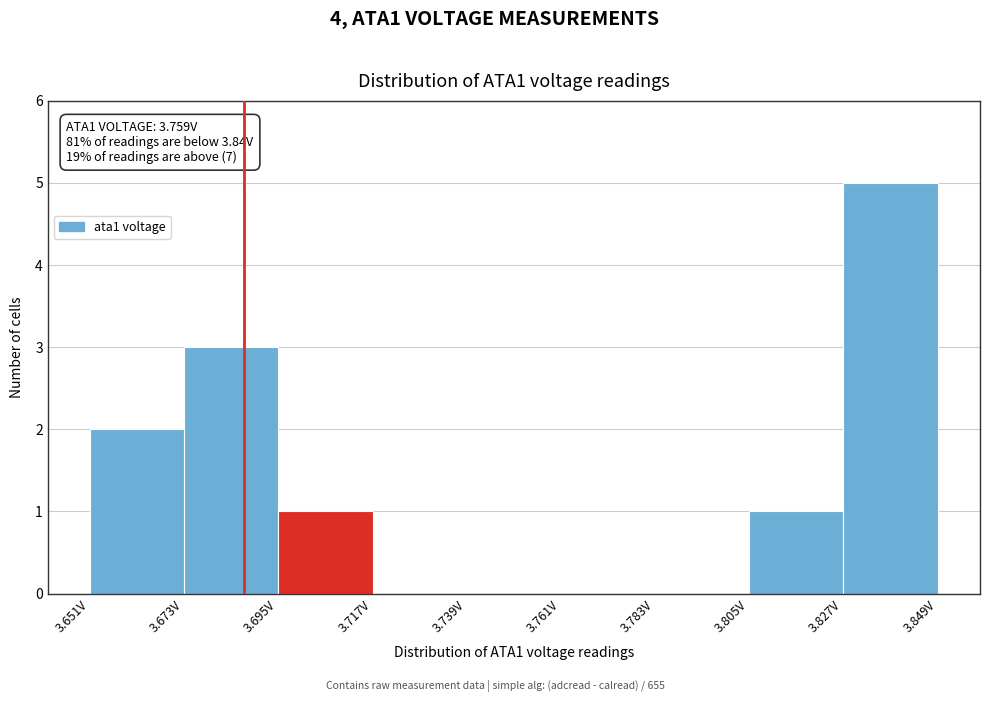

Which range on the x-axis has the tallest bar?

3.827 to 3.849